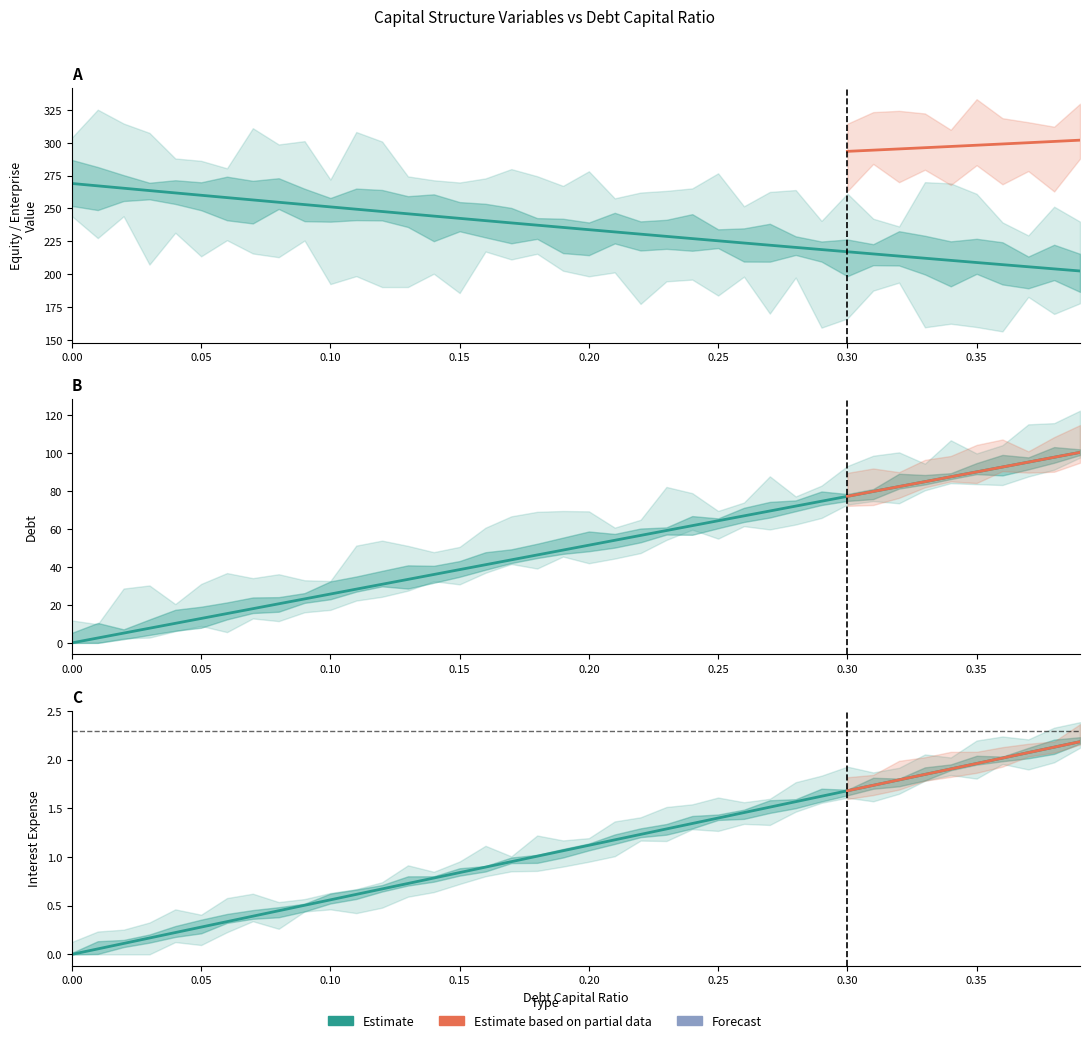

Read the equity_value value at 0.04.

261.9